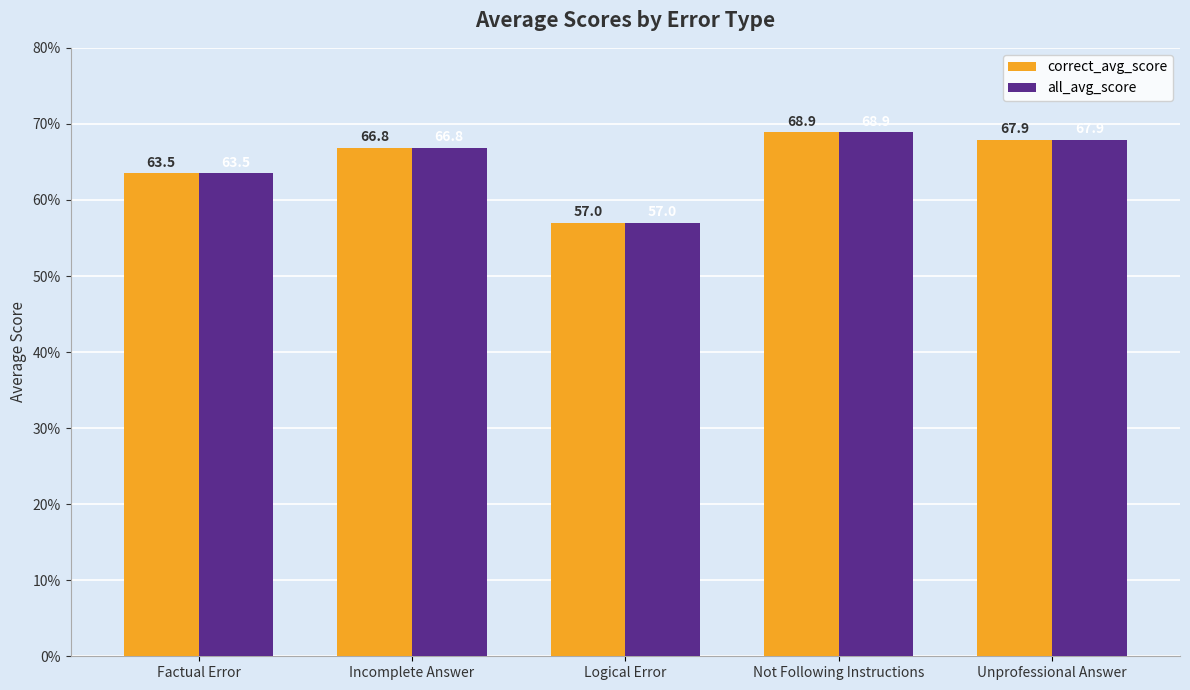

At which category is the sum across all series the highest?

Not Following Instructions